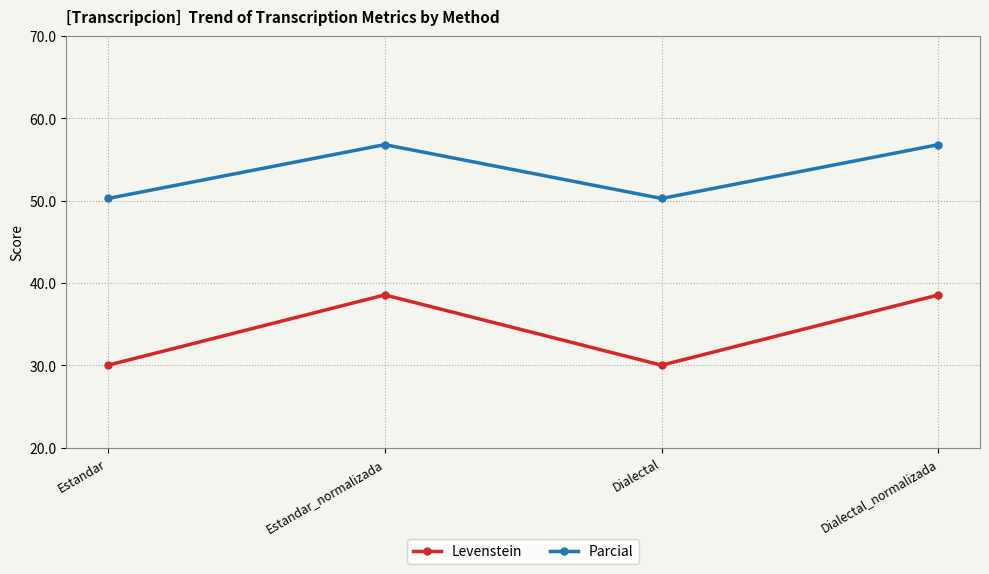

What is the total value across all series at Estandar?

80.3